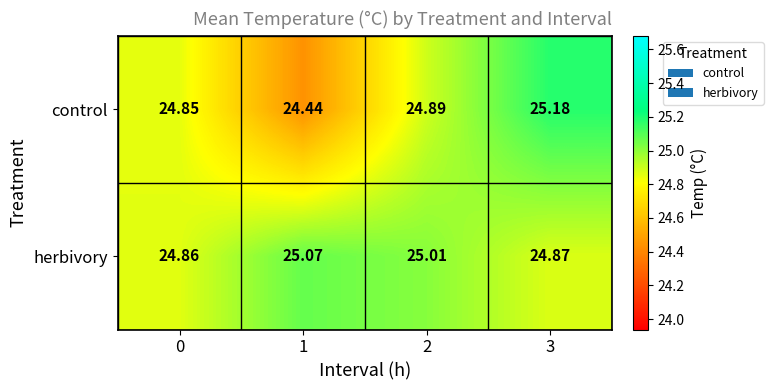

Which series has the largest total across all categories?

herbivory